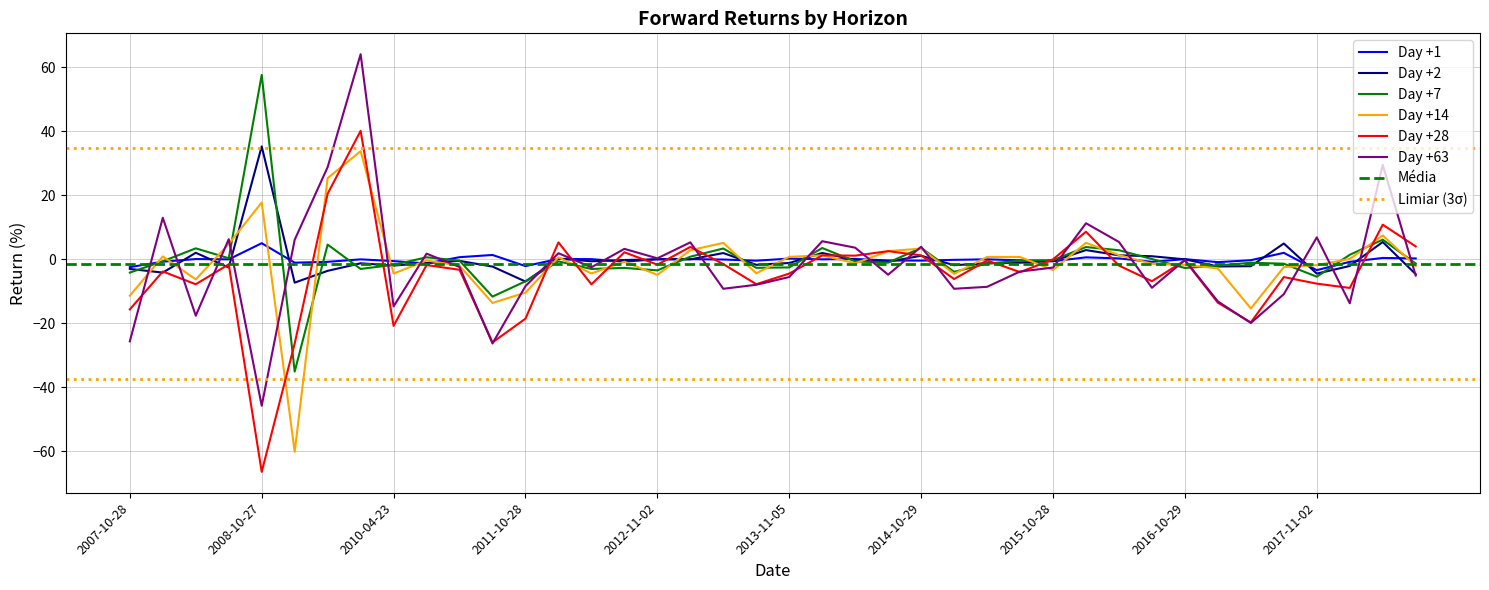

Between which two adjacent categories do Day +14 and Day +1 first intersect?

2007-10-28 and 2008-02-13